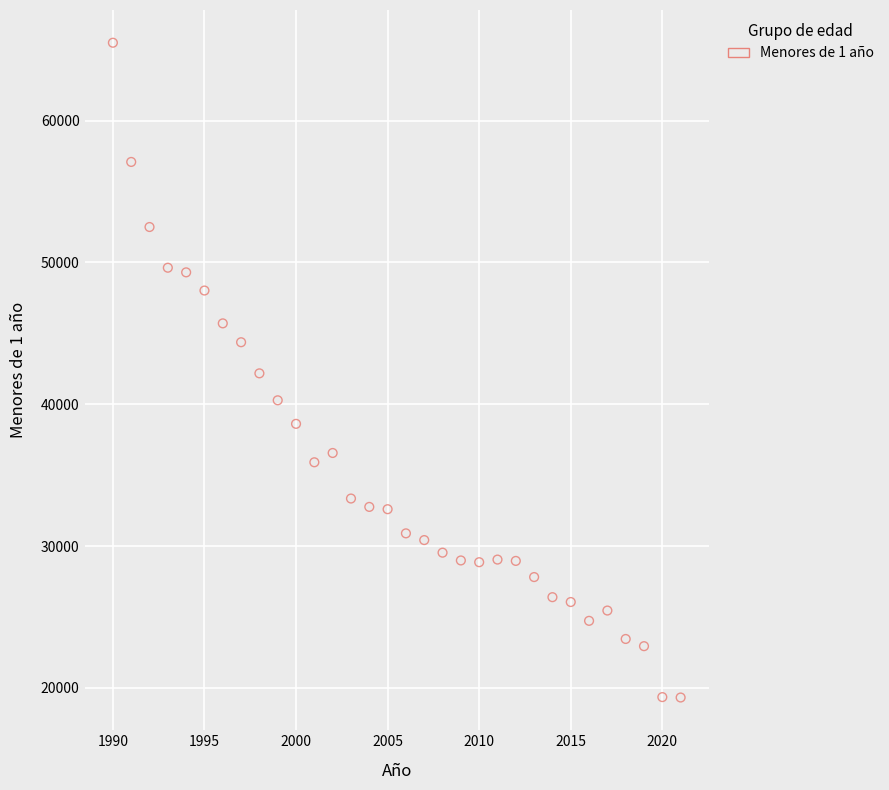

What is the range of X values (max minus min)?

31